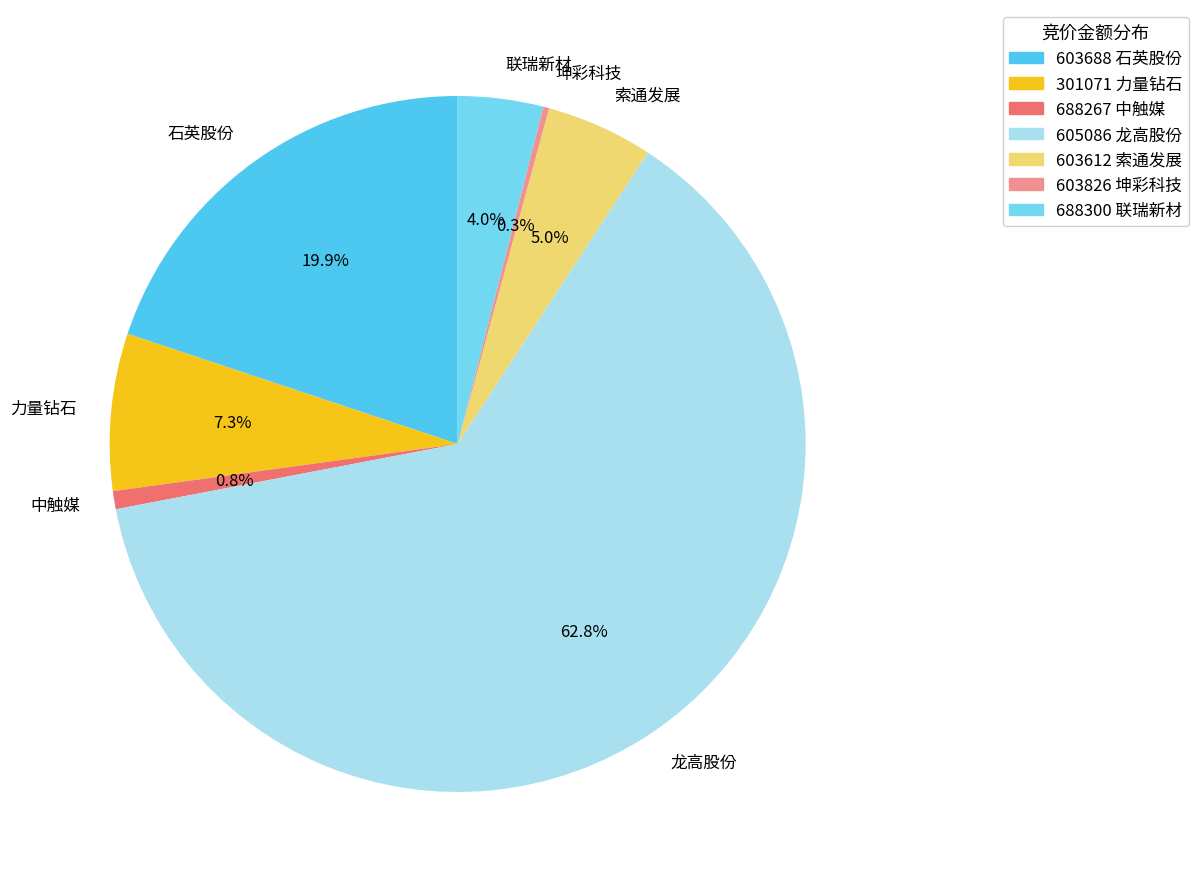

Which slice is the largest?

龙高股份